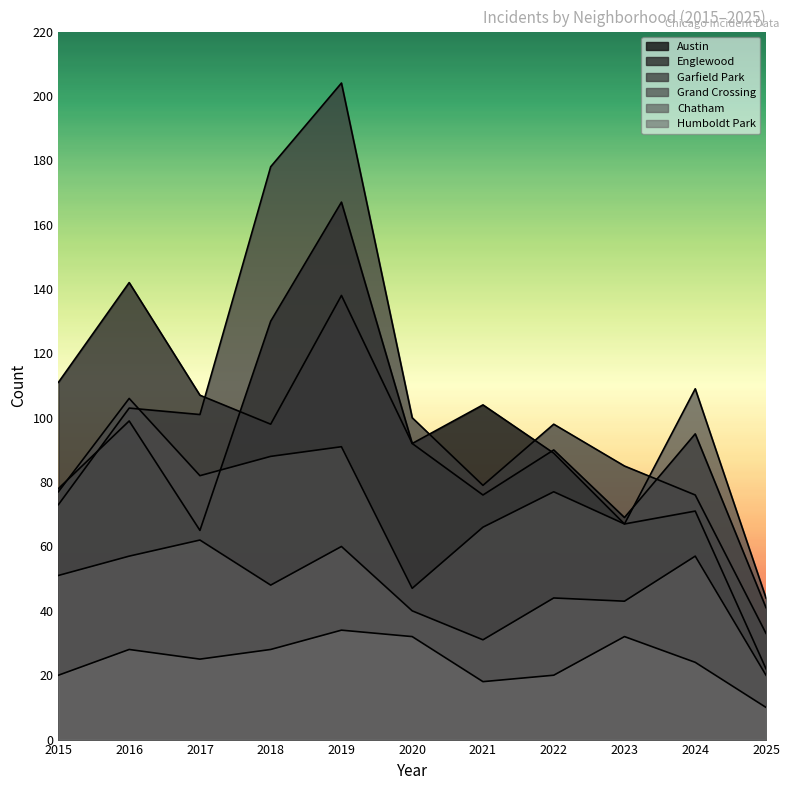

Reading right to left, transcribe all the data shown in this chart.

Austin: 2025=22	2024=71	2023=67	2022=89	2021=104	2020=92	2019=167	2018=130	2017=65	2016=99	2015=78
Englewood: 2025=41	2024=95	2023=69	2022=90	2021=76	2020=92	2019=138	2018=98	2017=107	2016=142	2015=111
Garfield Park: 2025=33	2024=76	2023=85	2022=98	2021=79	2020=100	2019=204	2018=178	2017=101	2016=103	2015=73
Grand Crossing: 2025=44	2024=109	2023=67	2022=77	2021=66	2020=47	2019=91	2018=88	2017=82	2016=106	2015=77
Chatham: 2025=20	2024=57	2023=43	2022=44	2021=31	2020=40	2019=60	2018=48	2017=62	2016=57	2015=51
Humboldt Park: 2025=10	2024=24	2023=32	2022=20	2021=18	2020=32	2019=34	2018=28	2017=25	2016=28	2015=20